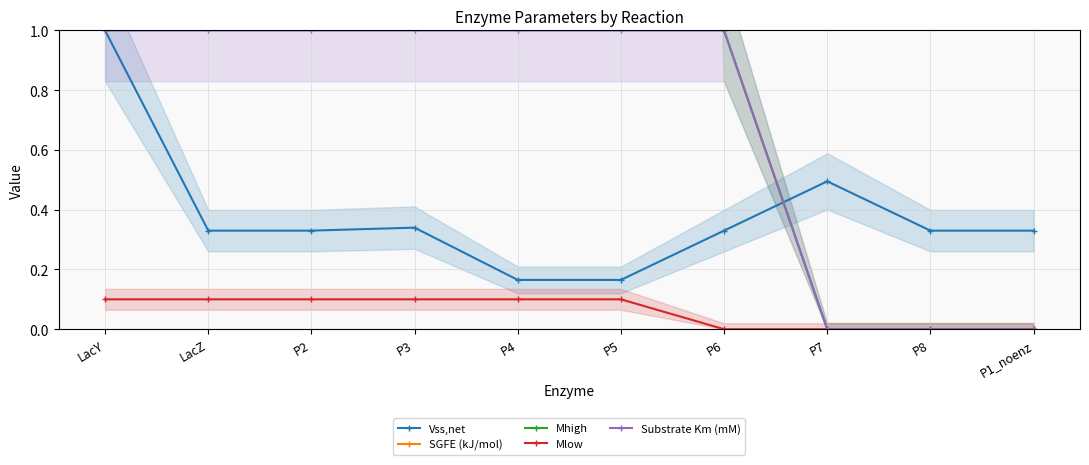

Rank the series by their maximum value, from lowest to highest.

SGFE (kJ/mol), Mlow, Vss,net, Substrate Km (mM), Mhigh